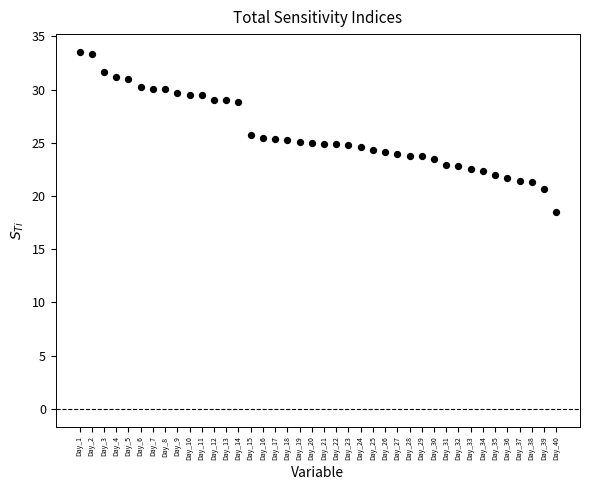

What is the range of Y values (max minus min)?

15.0